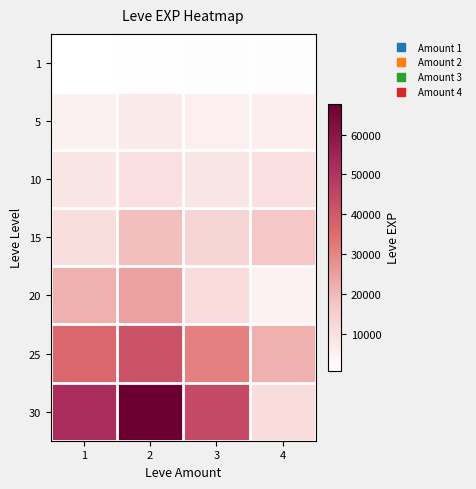

Reading left to right, list all the values displayed in this chart.

1: 1=630	2=900	3=1160	4=1160
5: 1=4660	2=6840	3=5220	4=5660
10: 1=8430	2=9990	3=8430	4=9990
15: 1=10100	2=18910	3=13040	4=16920
20: 1=21600	2=24710	3=10970	4=4440
25: 1=36390	2=41630	3=30820	4=21830
30: 1=52220	2=67730	3=44230	4=10740